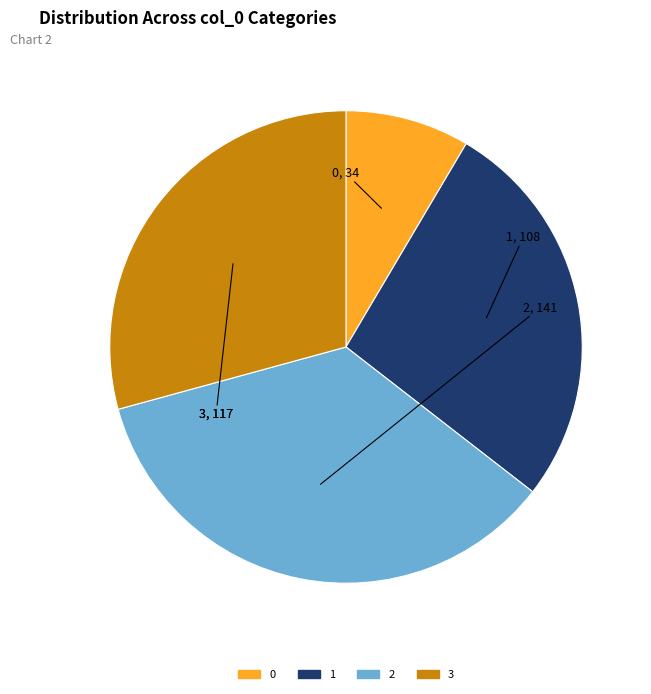

Approximately how many times larger is the value at 1 compared to 3?

0.9